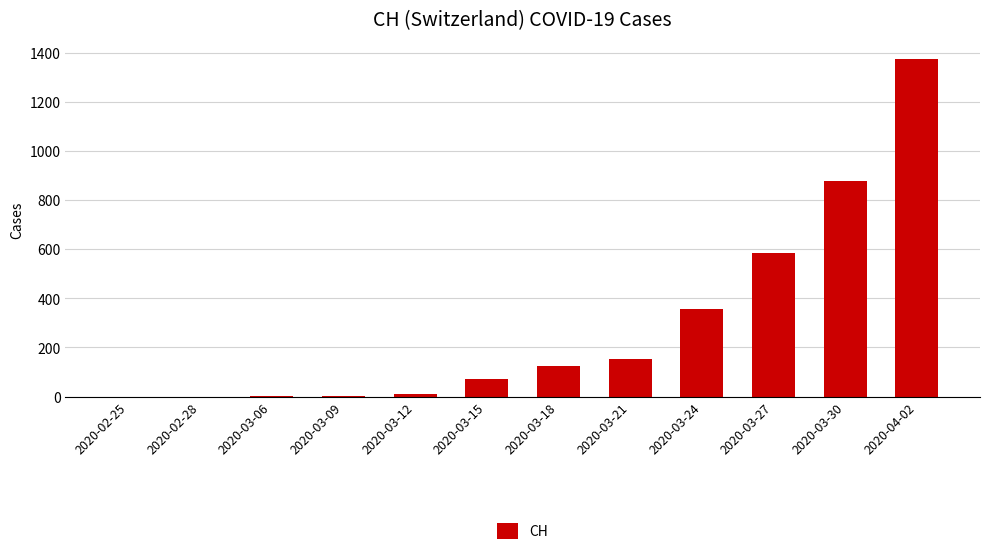

What is the sum of all values?

3556